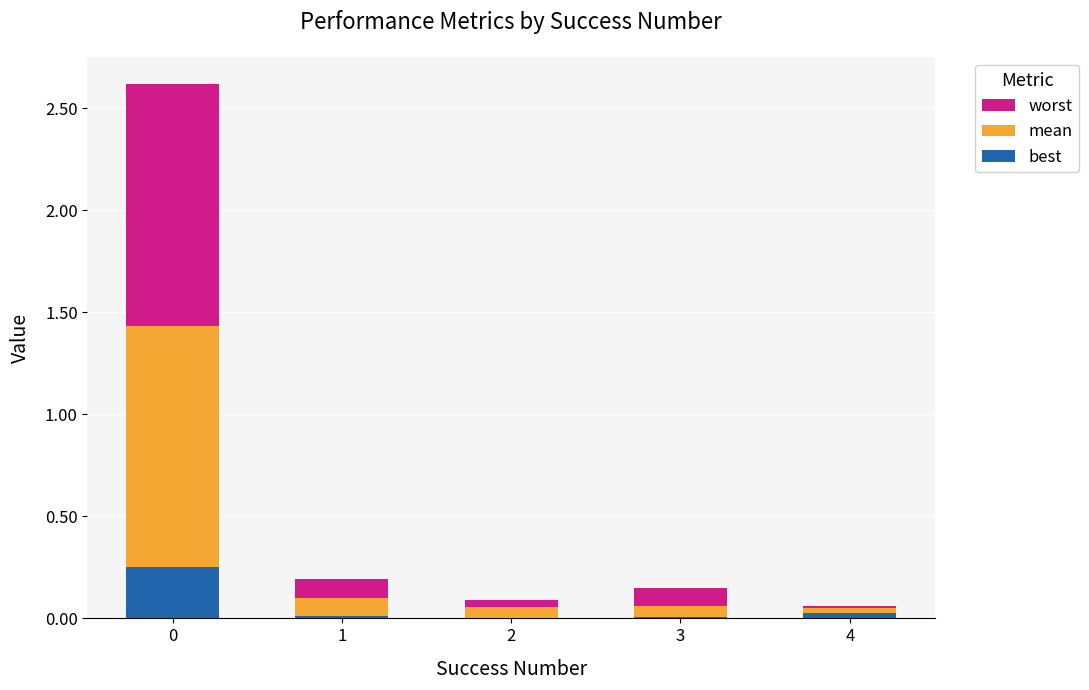

Does the chart contain stacked bars?

No